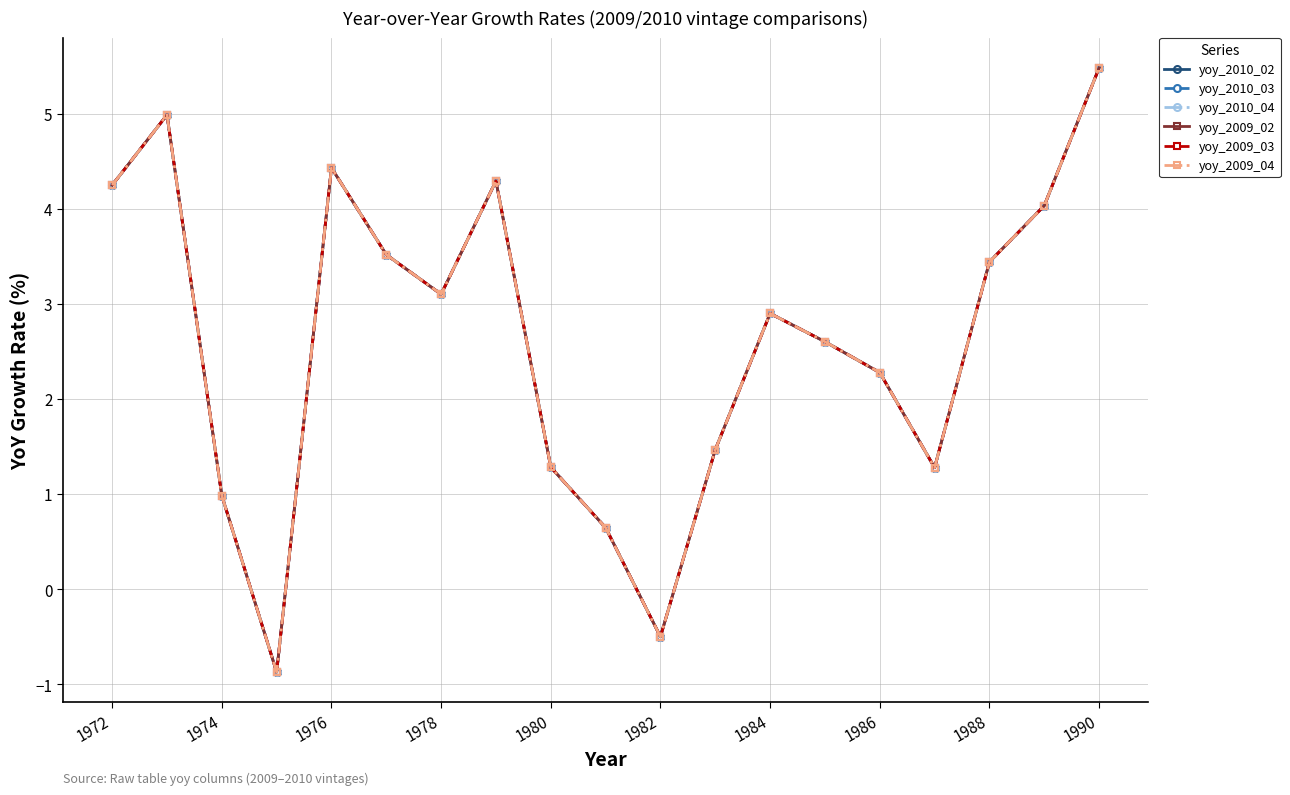

True or false: yoy_2010_03 has more than 0 interior local peaks.

True